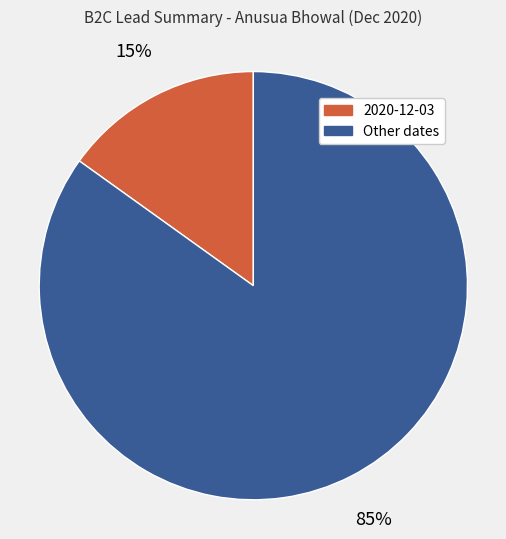

How many segments does this pie chart have?

2